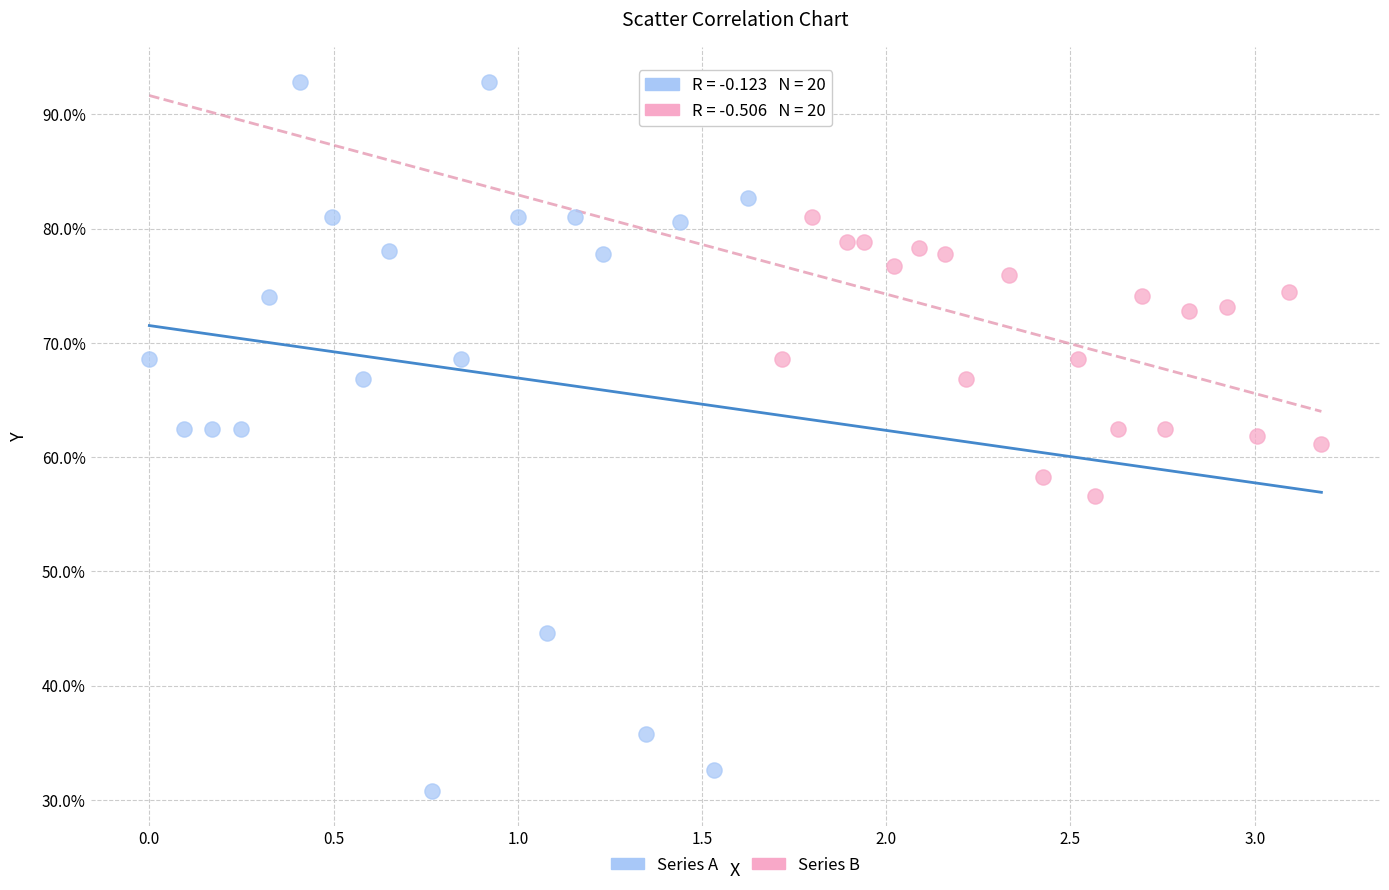

Which series reaches the minimum Y coordinate?

Series A